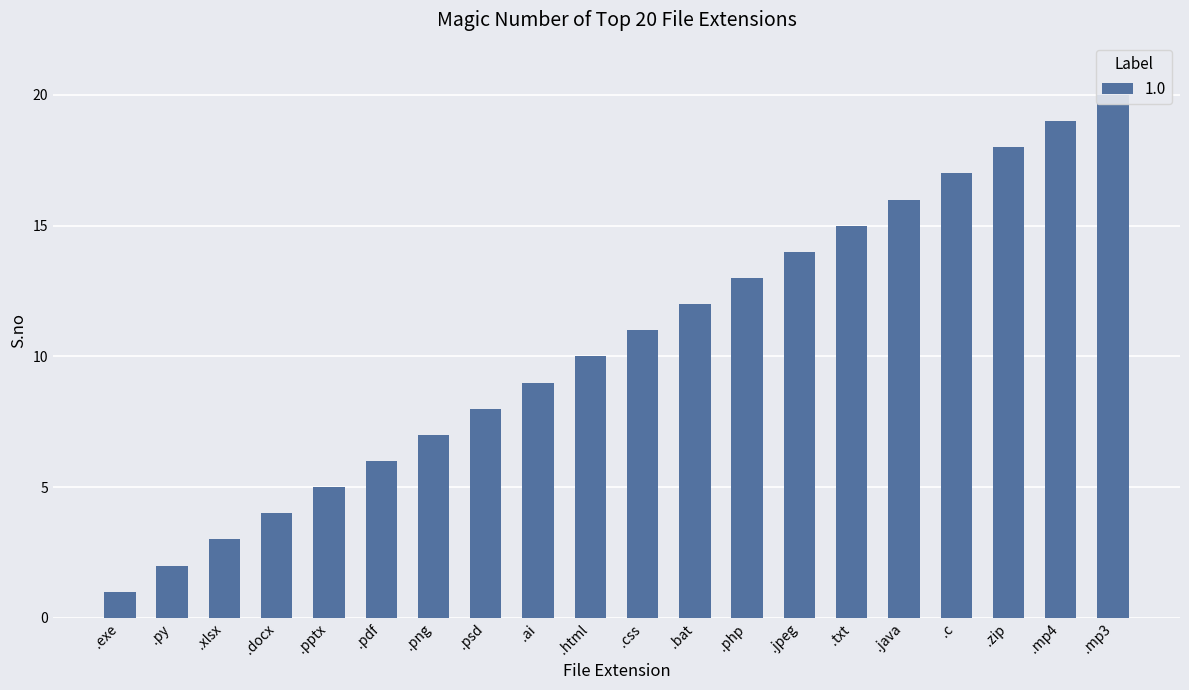

What is the value of the 16th bar from the left?

16